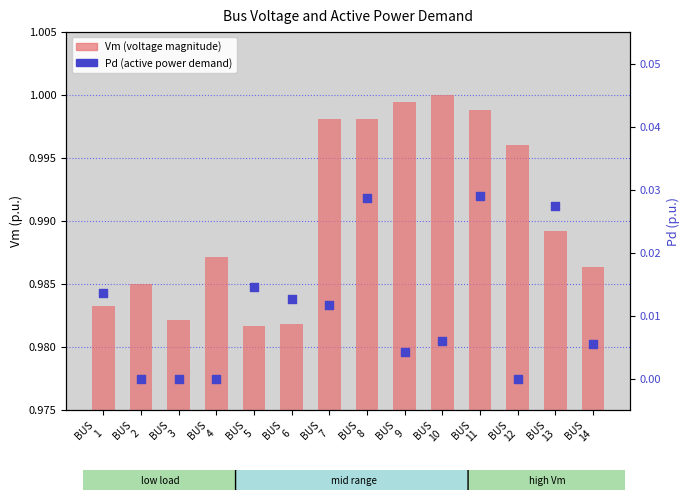

Which series has the widest spread of Y values?

Pd (active power demand)